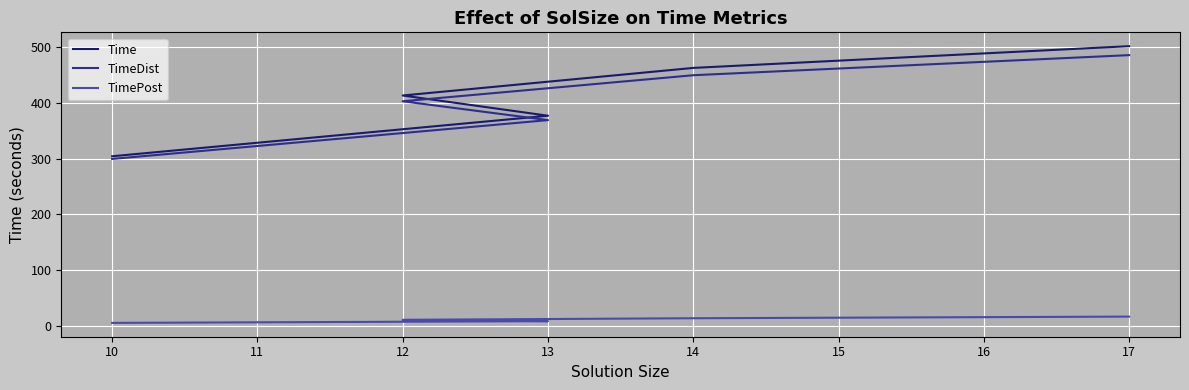

What is the sum of all TimeDist values?

2006.9